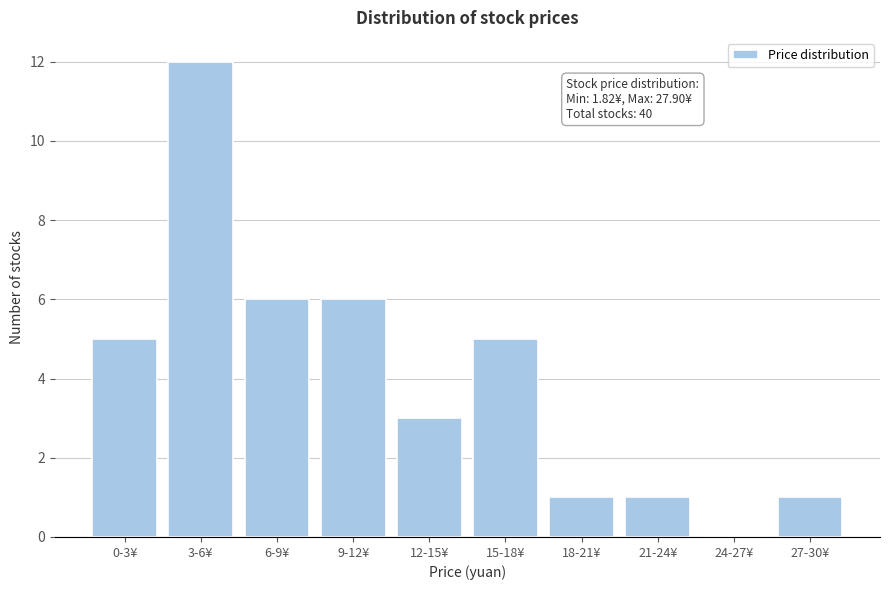

Reading left to right, extract all data points from this chart.

0-3¥=5	3-6¥=12	6-9¥=6	9-12¥=6	12-15¥=3	15-18¥=5	18-21¥=1	21-24¥=1	24-27¥=0	27-30¥=1